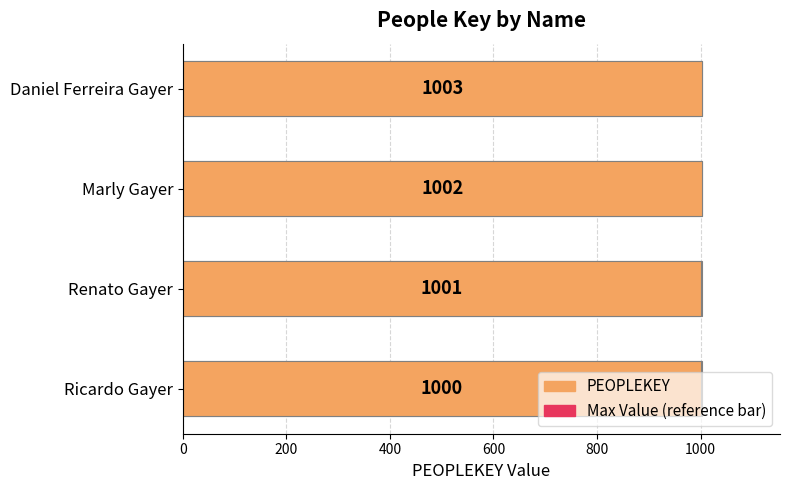

Rank the series at 600 from highest to lowest value.

PEOPLEKEY, Max (reference)